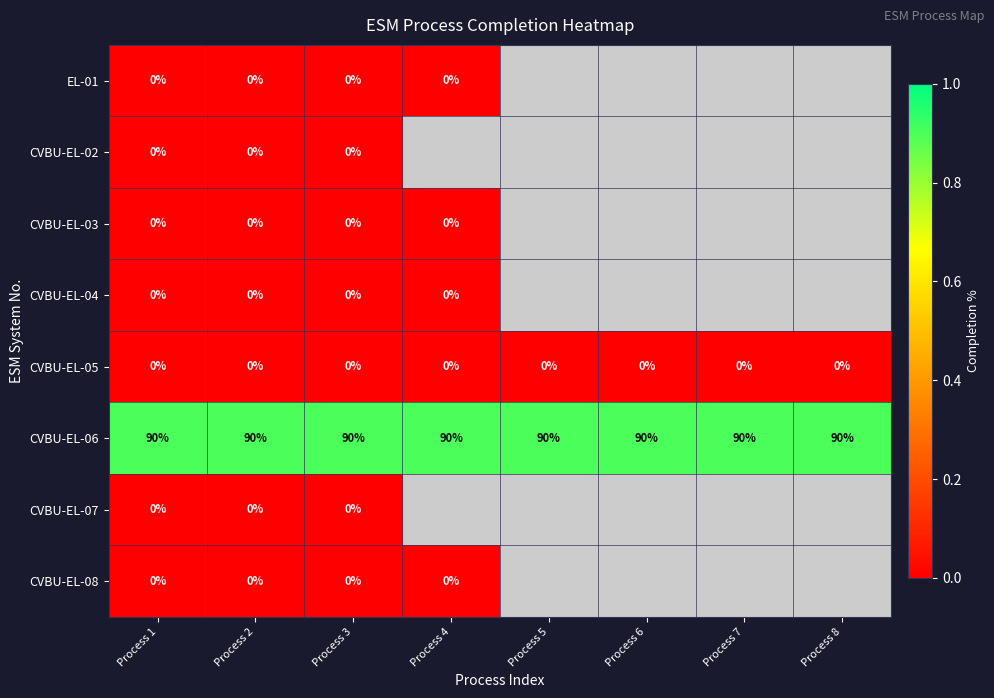

True or false: CVBU-EL-06 has a value of 90 at Process 7.

True